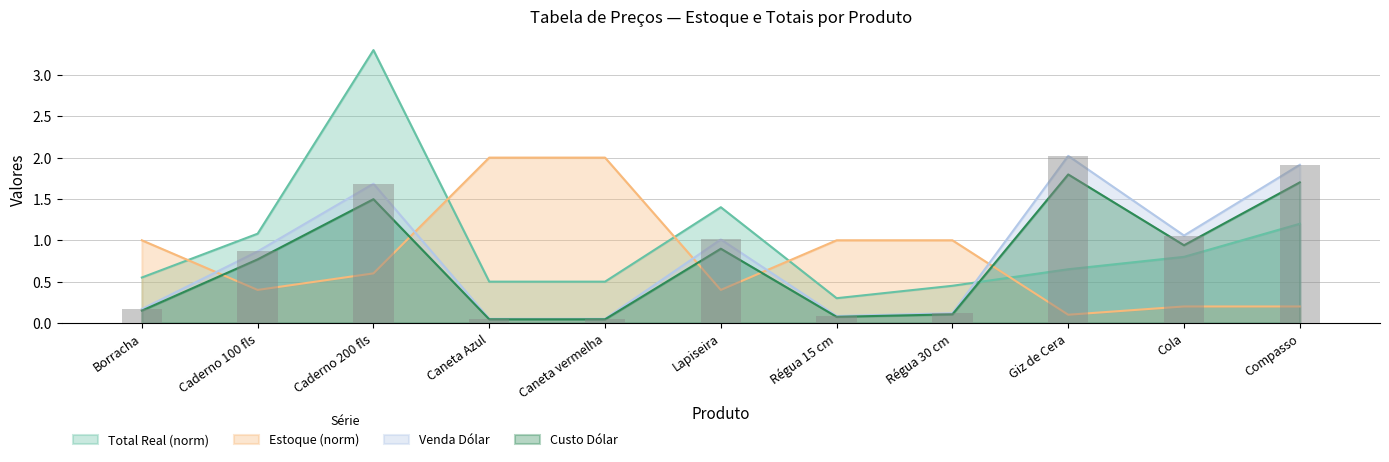

Between Borracha and Giz de Cera, which is larger?

Borracha